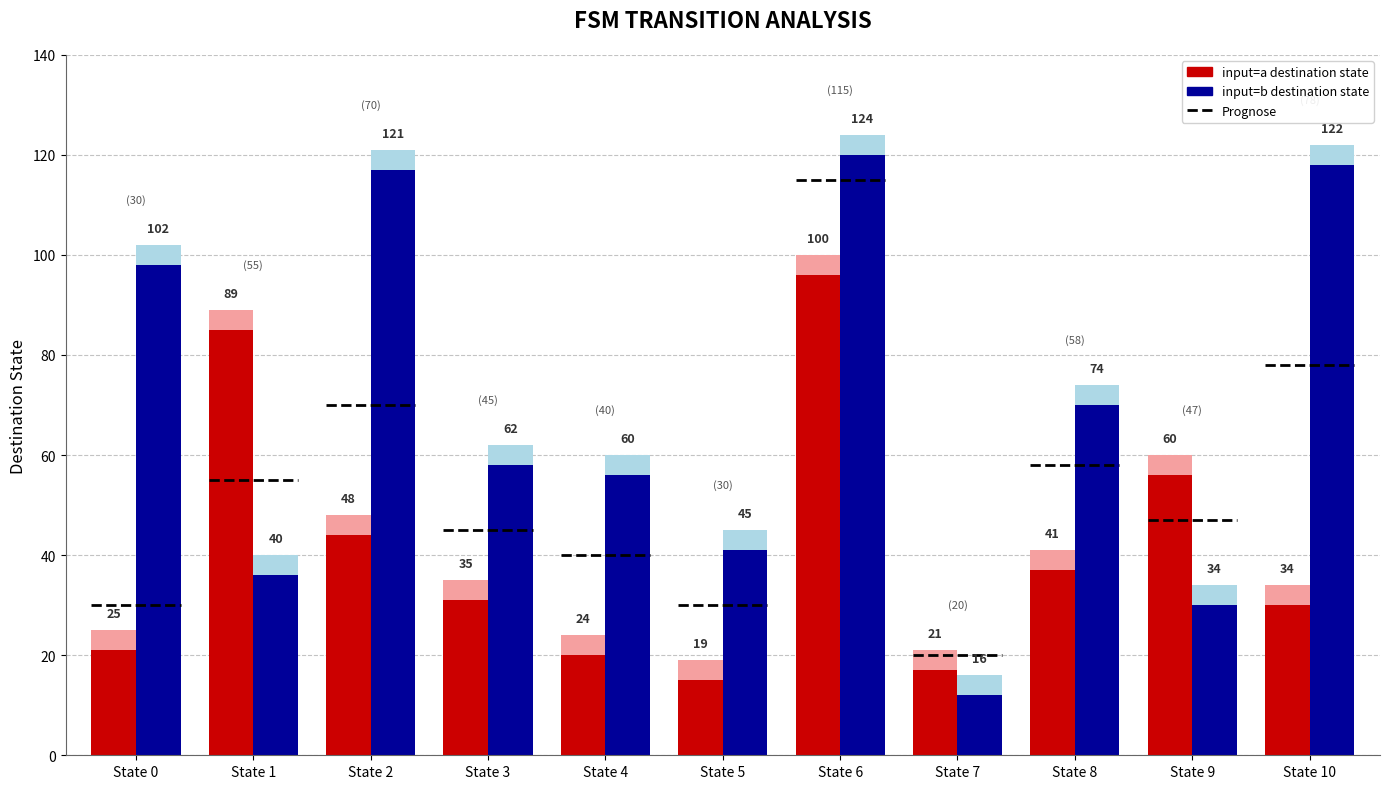

The input_b (dest. state) series shows 117 at State 2. True or false?

True